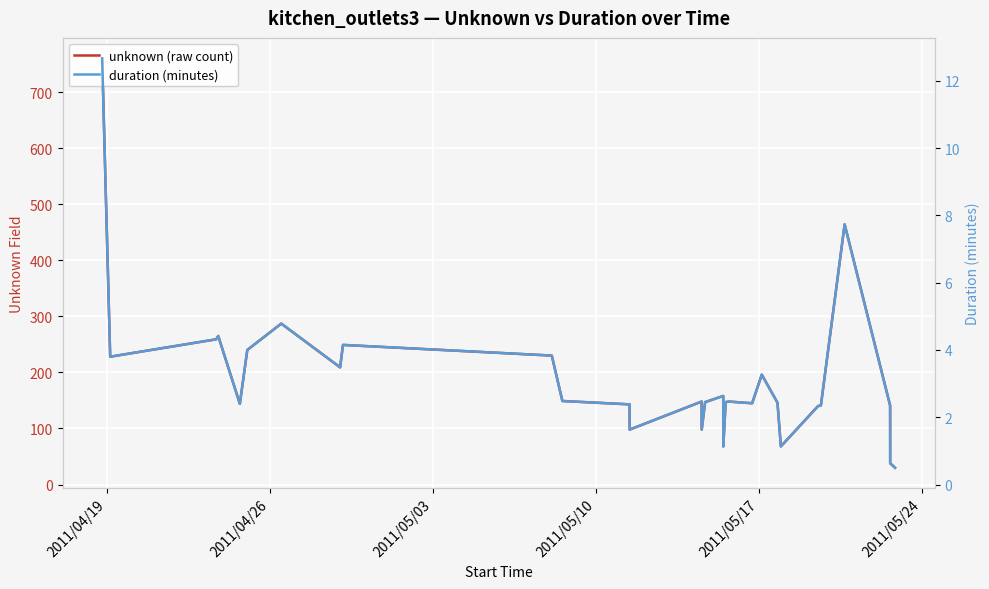

How many interior local valleys does the duration (minutes) series have?

8